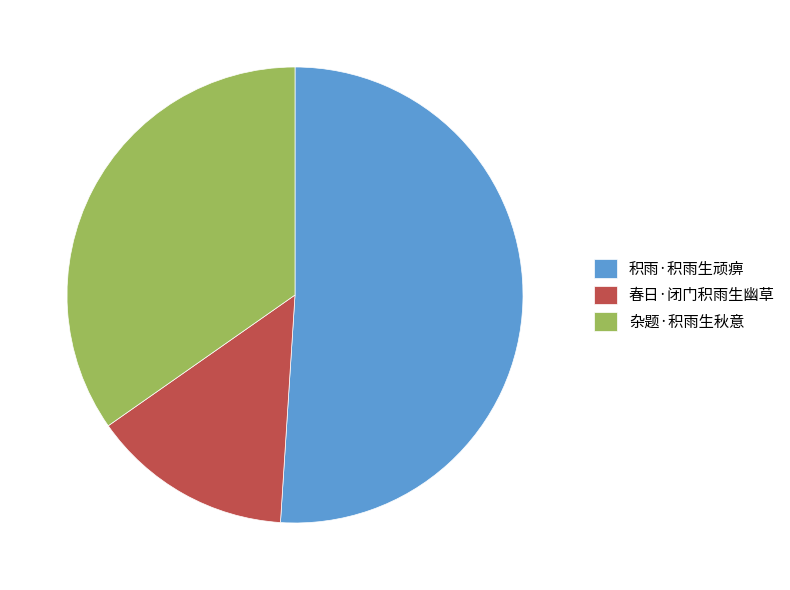

Does 积雨·积雨生顽痹 represent more than half of the total?

Yes